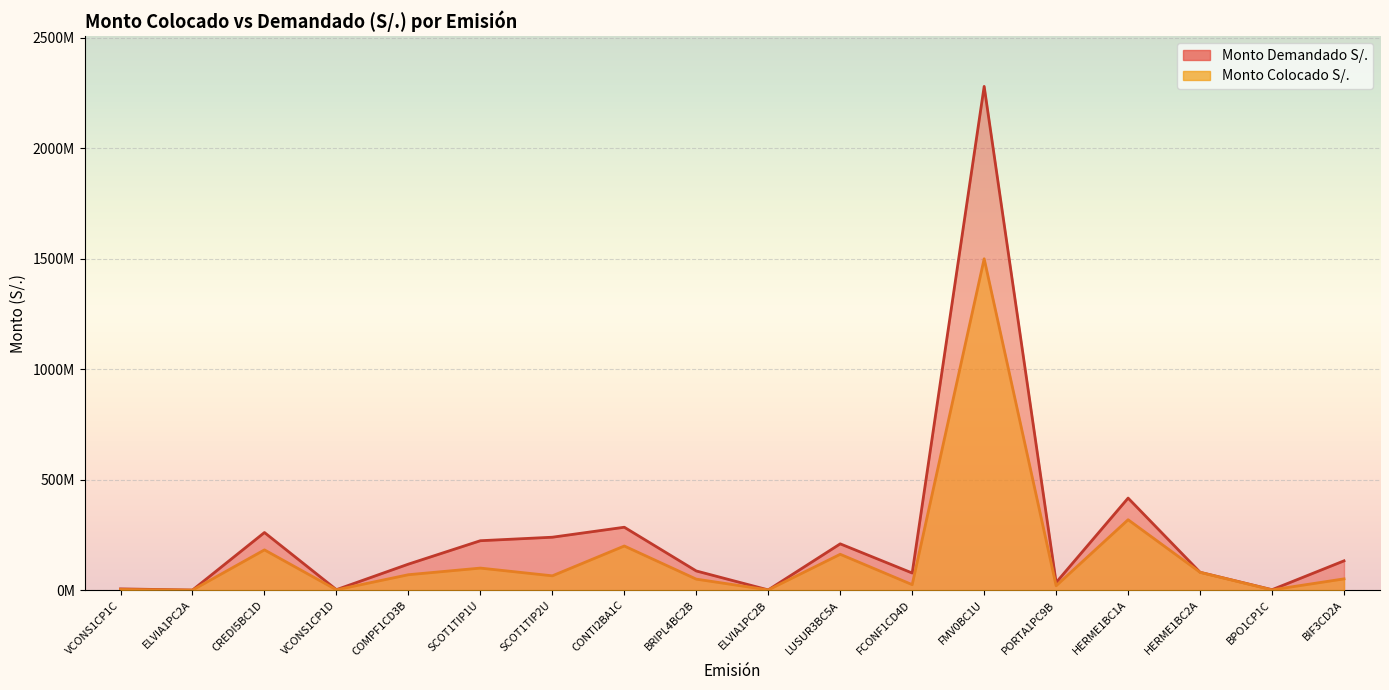

Rank the categories by Monto Demandado S/. value from highest to lowest.

FMV0BC1U, HERME1BC1A, CONTI2BA1C, CREDI5BC1D, SCOT1TIP2U, SCOT1TIP1U, LUSUR3BC5A, BIF3CD2A, COMPF1CD3B, BRIPL4BC2B, HERME1BC2A, FCONF1CD4D, PORTA1PC9B, VCONS1CP1C, VCONS1CP1D, BPO1CP1C, ELVIA1PC2B, ELVIA1PC2A